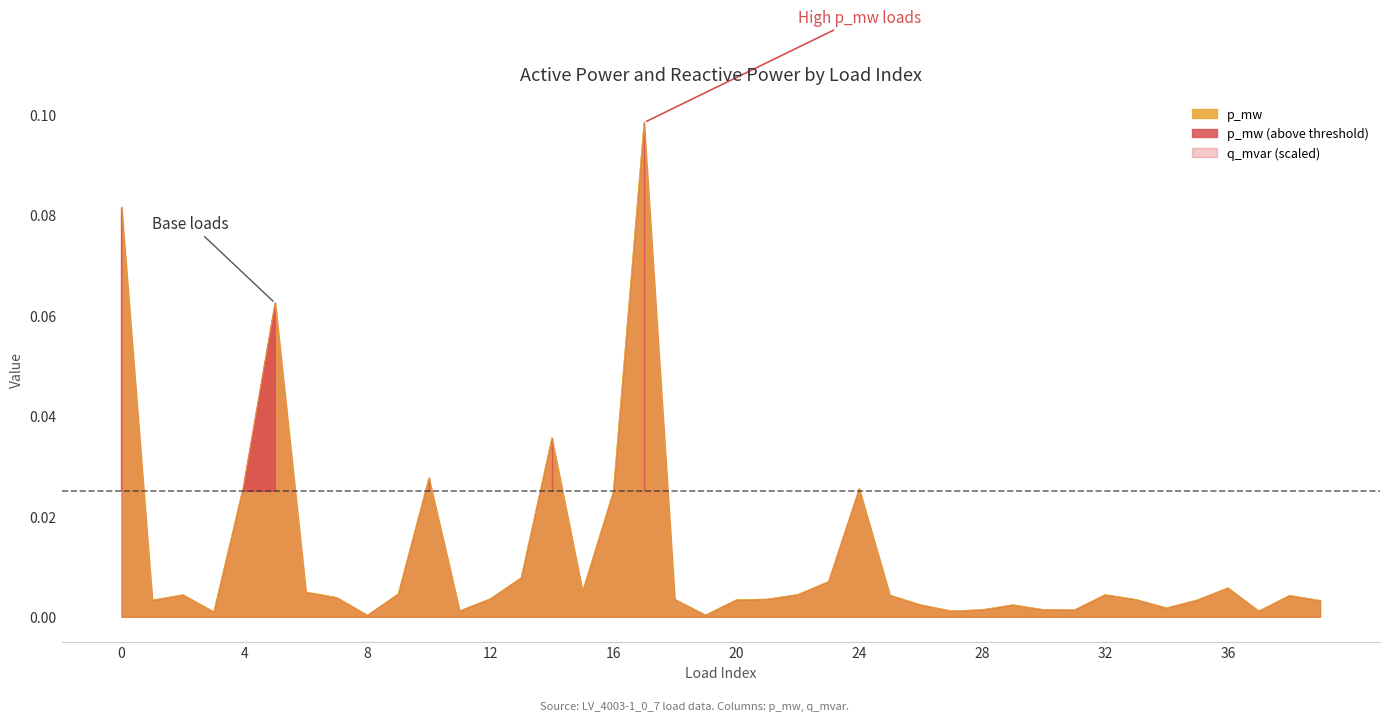

Rank the categories by value from lowest to highest.

8, 19, 3, 37, 27, 11, 31, 28, 30, 34, 26, 29, 39, 1, 35, 20, 33, 18, 21, 12, 7, 38, 25, 2, 32, 22, 9, 6, 15, 36, 23, 13, 16, 24, 4, 10, 14, 5, 0, 17